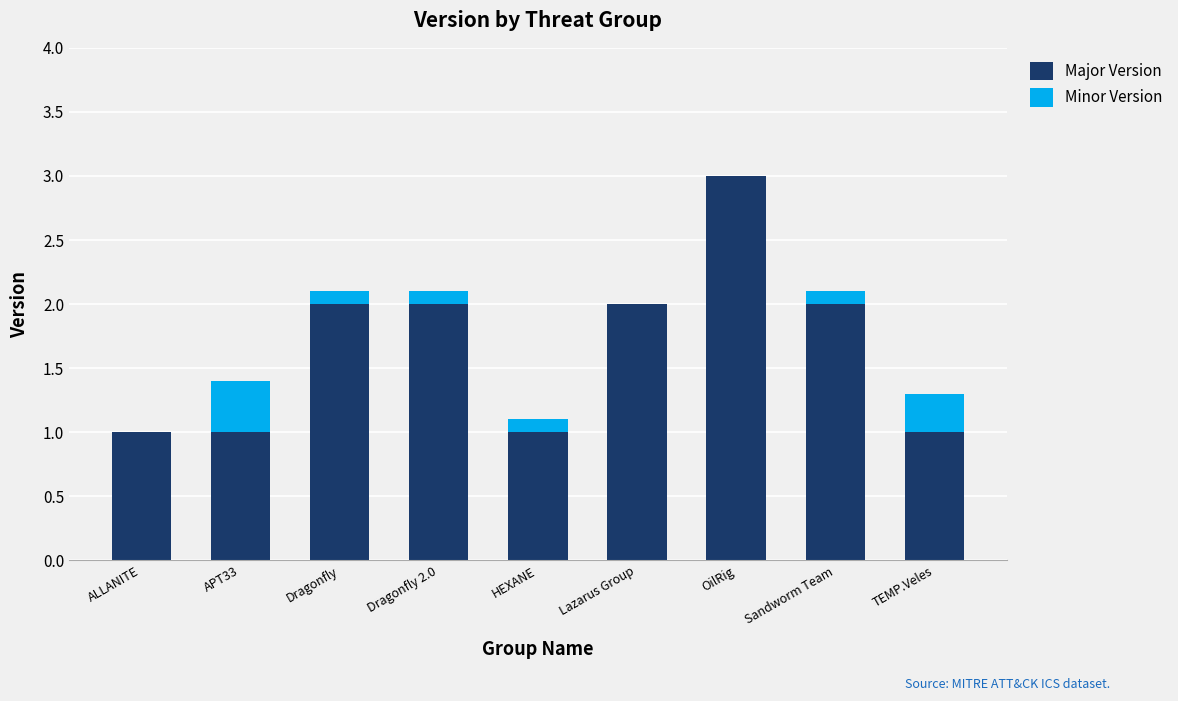

Which category has the highest value in the Major Version series?

OilRig